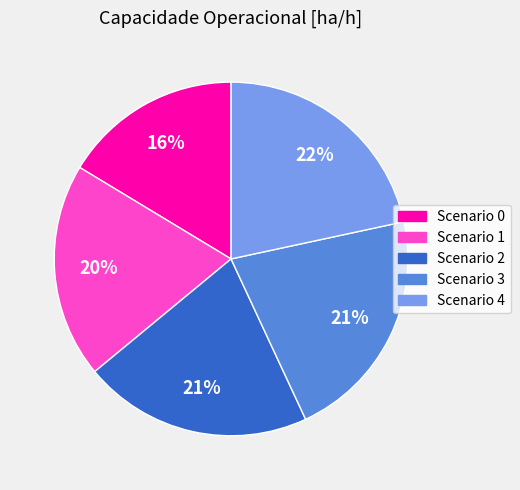

Does any single category account for the majority?

No